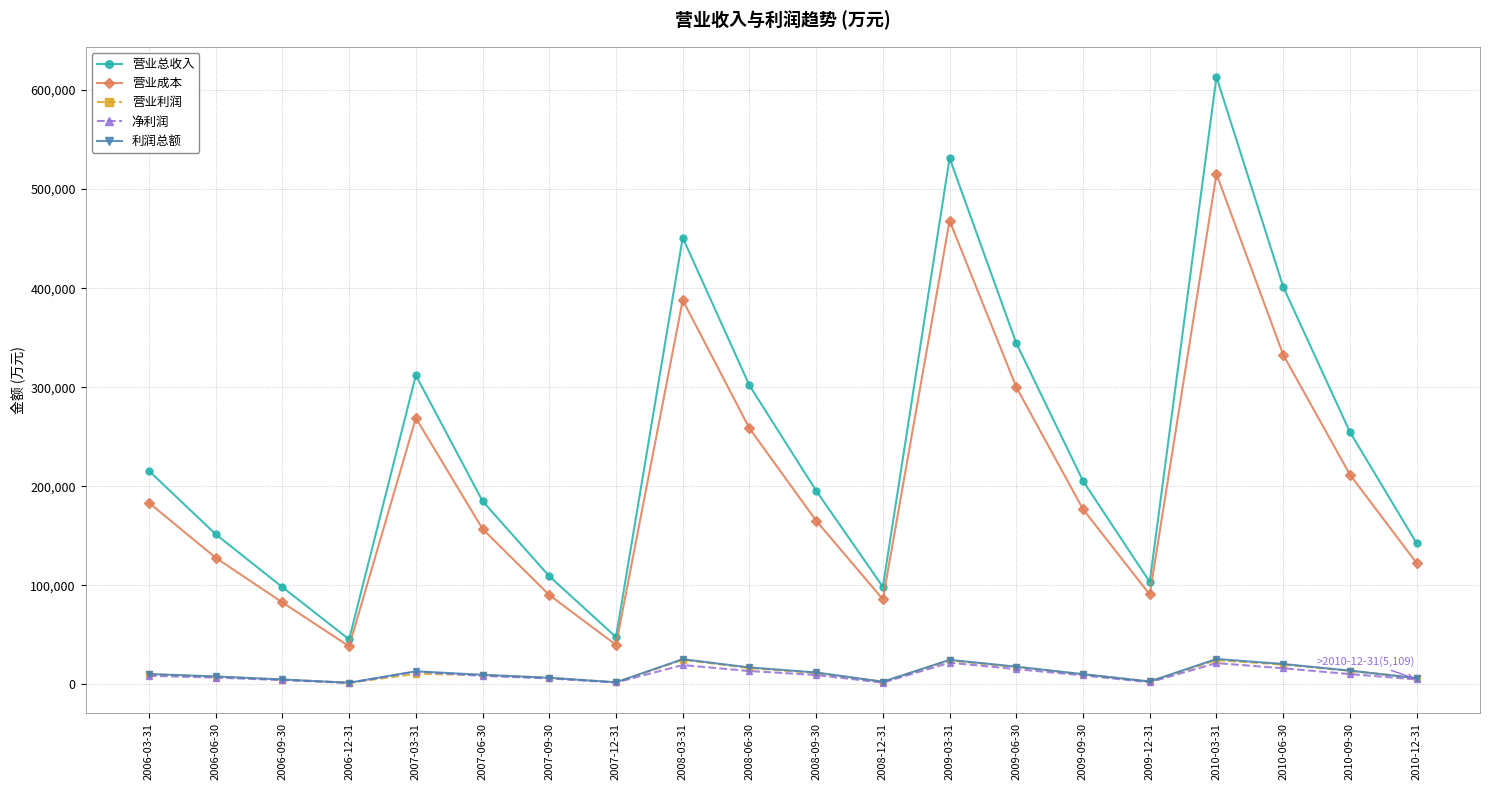

True or false: 净利润 has more than 0 interior local peaks.

True